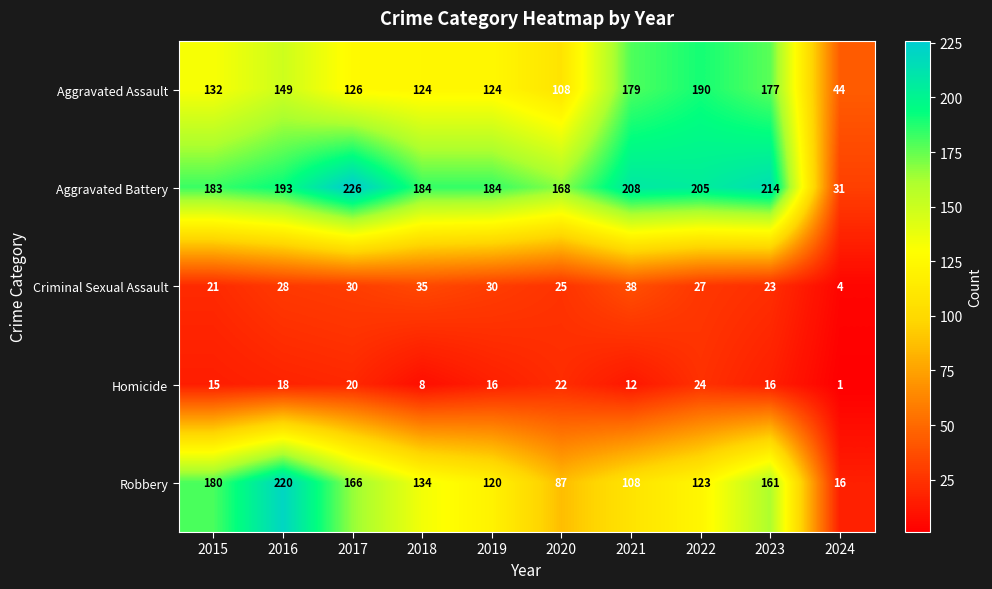

What is the sum of the Aggravated Battery values at 2019 and 2018?

368